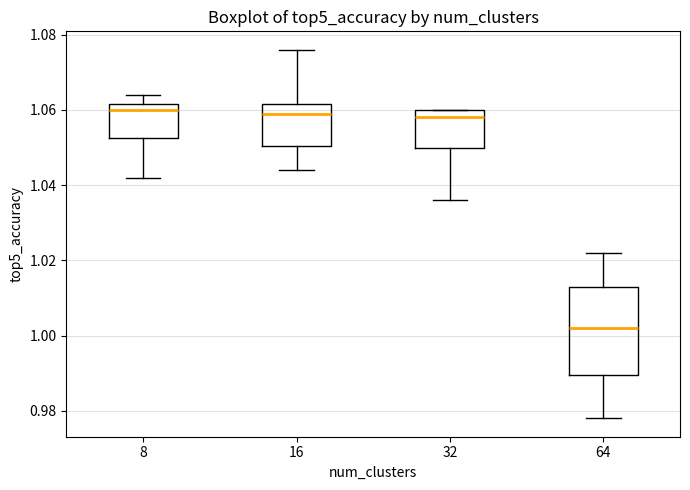

Comparing the boxes themselves (not the whiskers), which one is the tallest?

64